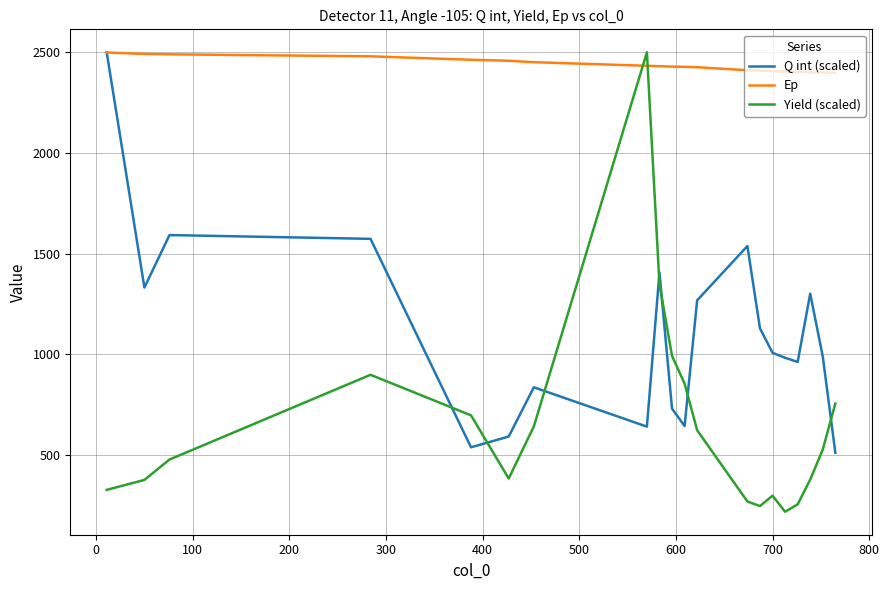

List the series in order of their overall mean, lowest first.

Yield (scaled), Q int (scaled), Ep